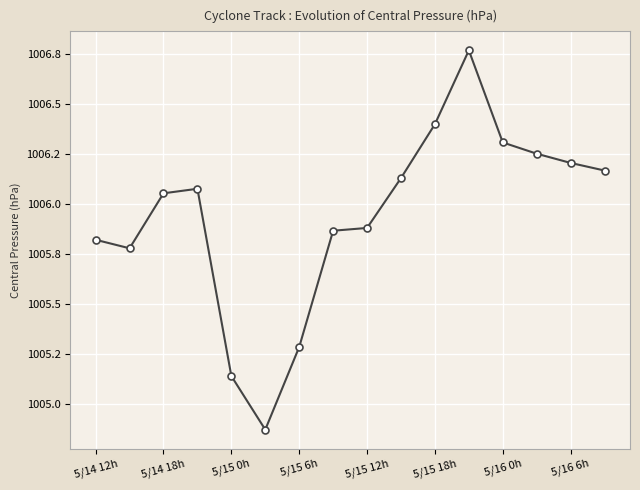

Is this an area chart (filled region under the line)?

No